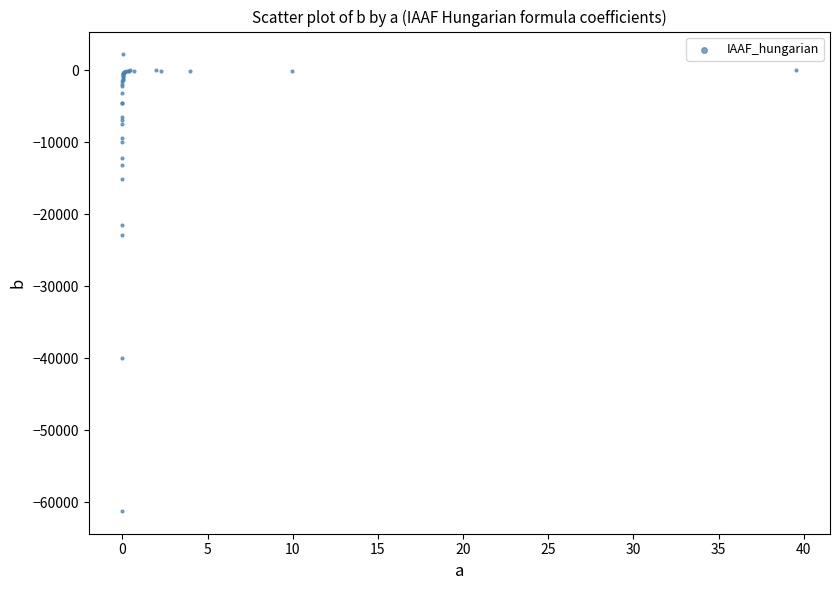

What Y value in the scatter plot is closest to -29486?

-22799.3